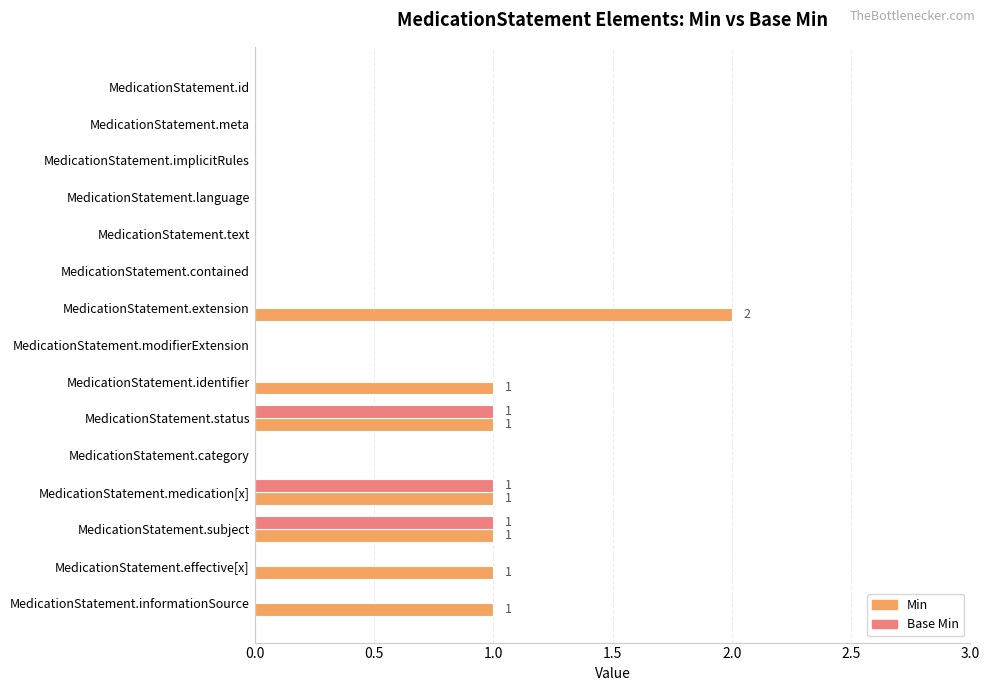

Which category has the highest value across all series?

MedicationStatement.extension